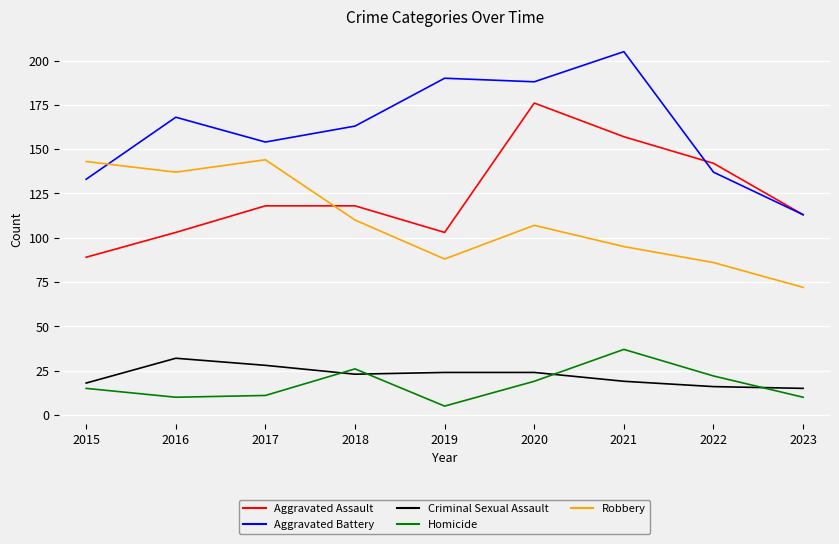

How many categories are shown in the chart?

9